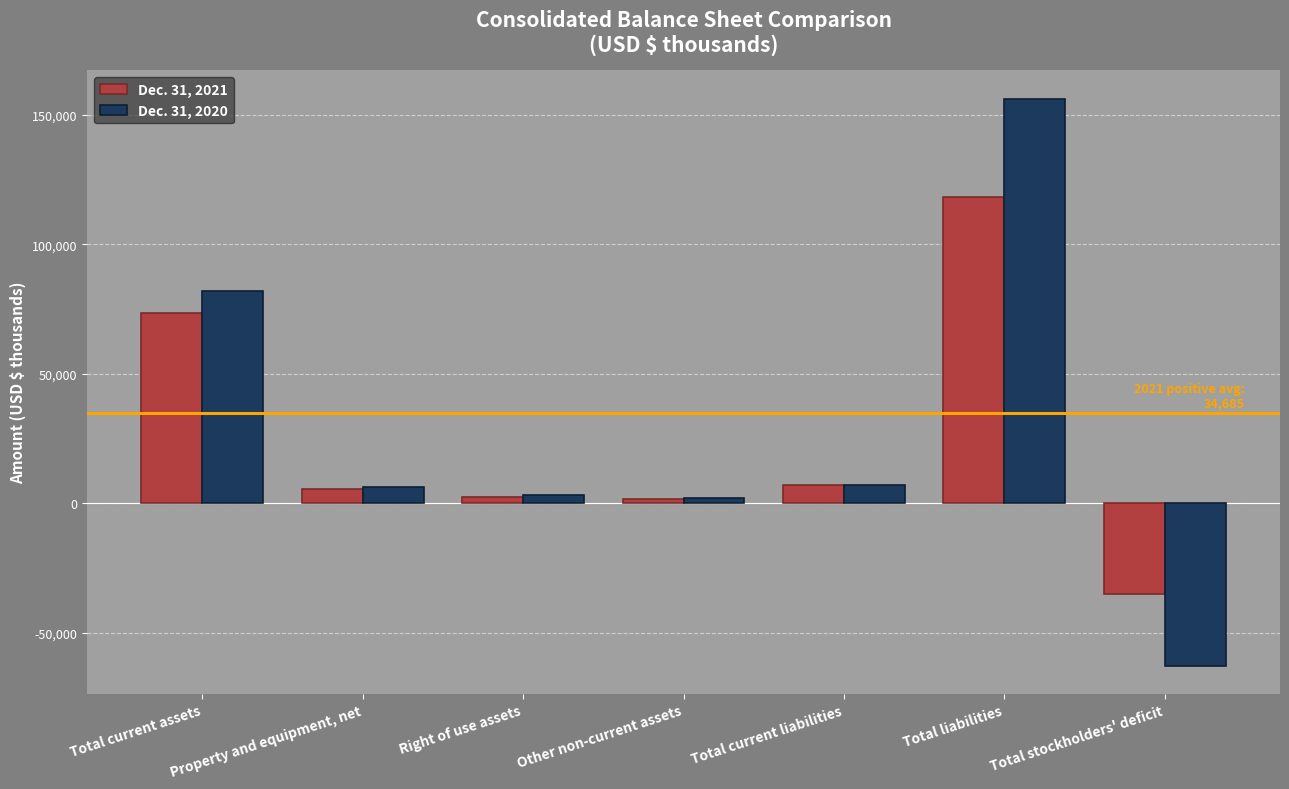

Rank the series by their maximum value, from lowest to highest.

Dec. 31, 2021, Dec. 31, 2020